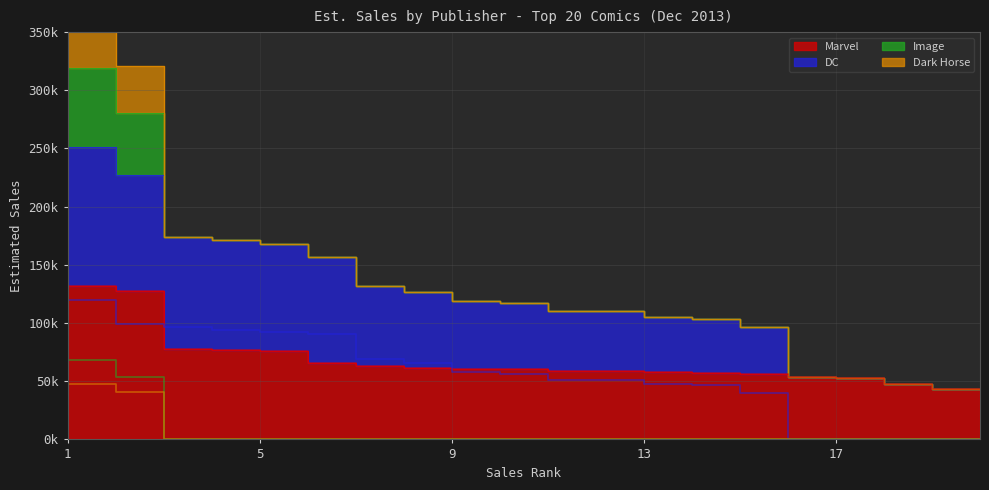

Does the chart have visible grid lines?

Yes